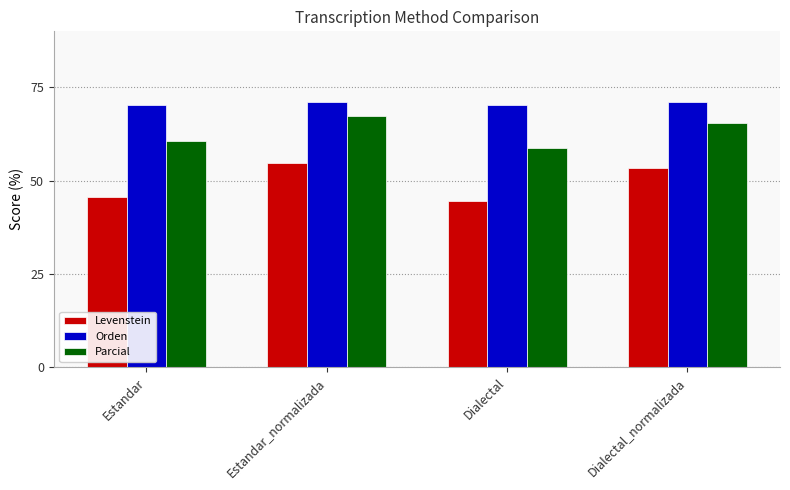

Between Estandar and Dialectal_normalizada, which series saw the biggest shift?

Levenstein